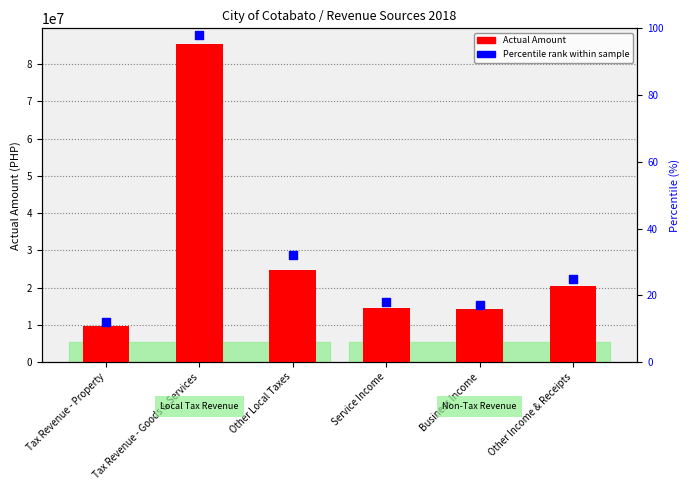

What is the total value across all series at Service Income?

14369375.4